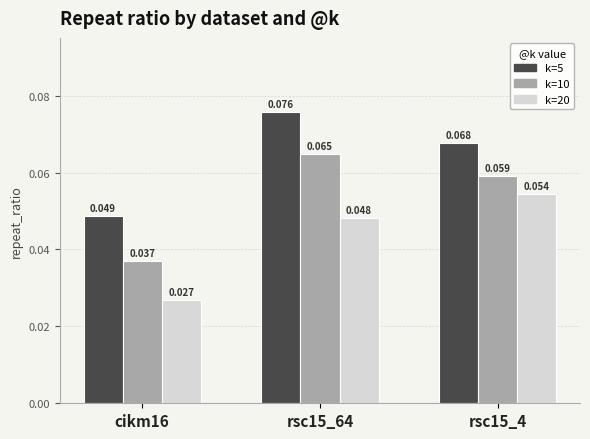

Is the value of k=5 at rsc15_64 greater than the value of k=10 at cikm16?

Yes